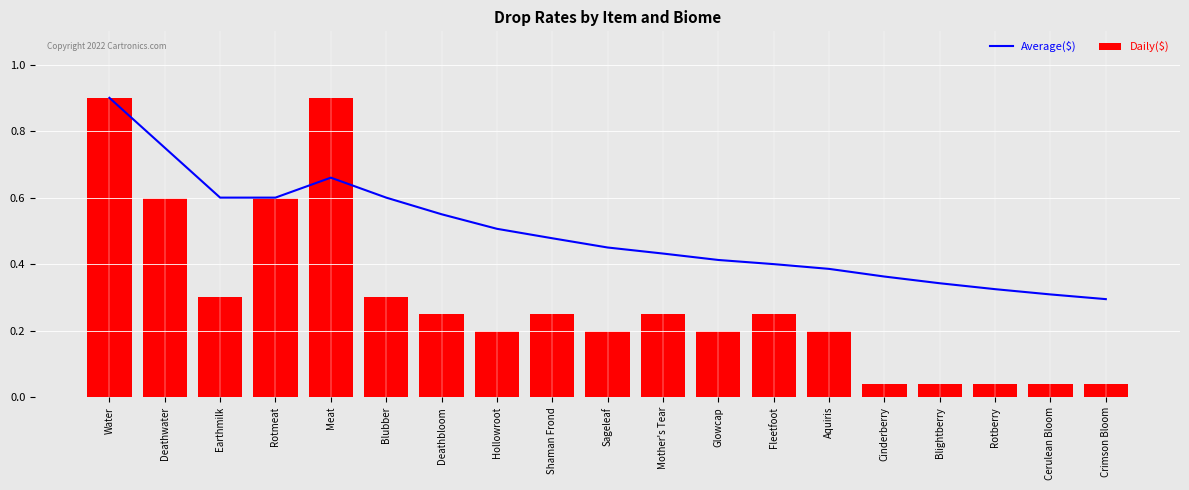

At how many categories does at least one series exceed 0?

19